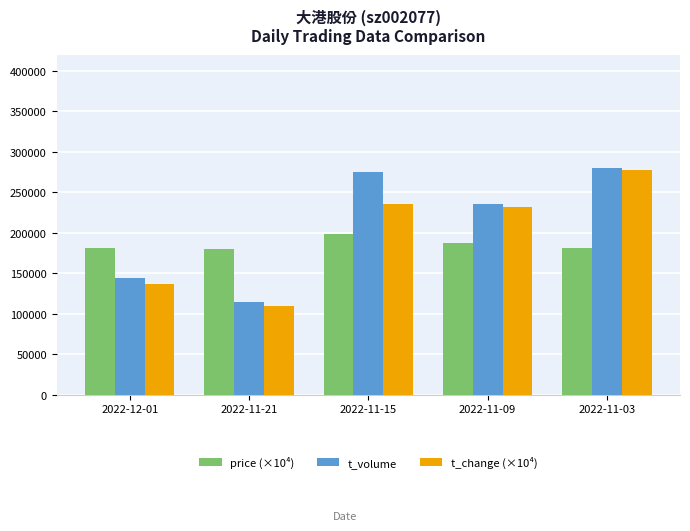

What is the label of the 4th bar from the left?

2022-11-09